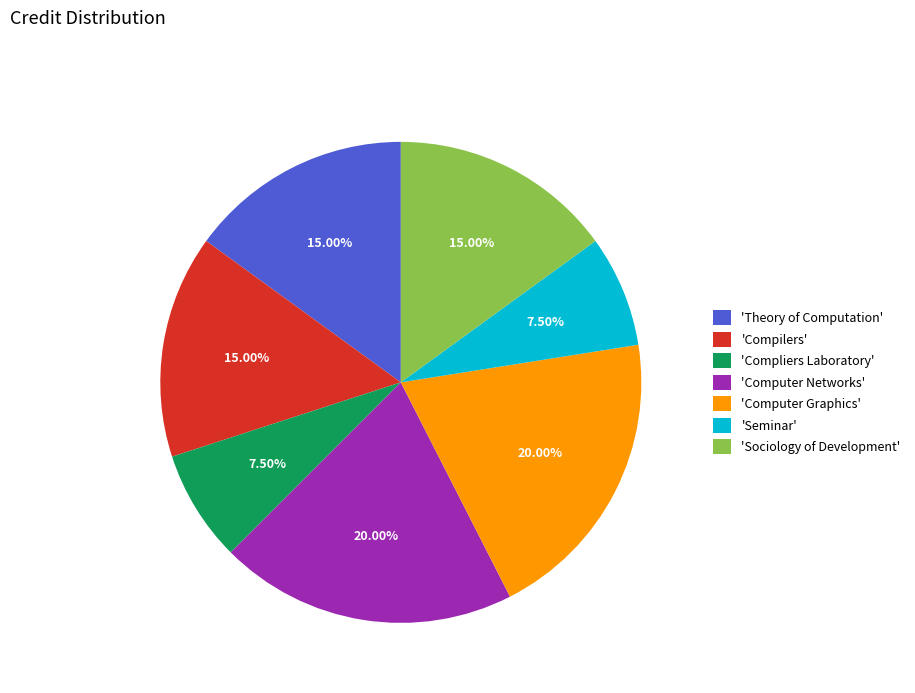

Is the sum of 'Computer Networks' and 'Computer Graphics' greater than half?

No